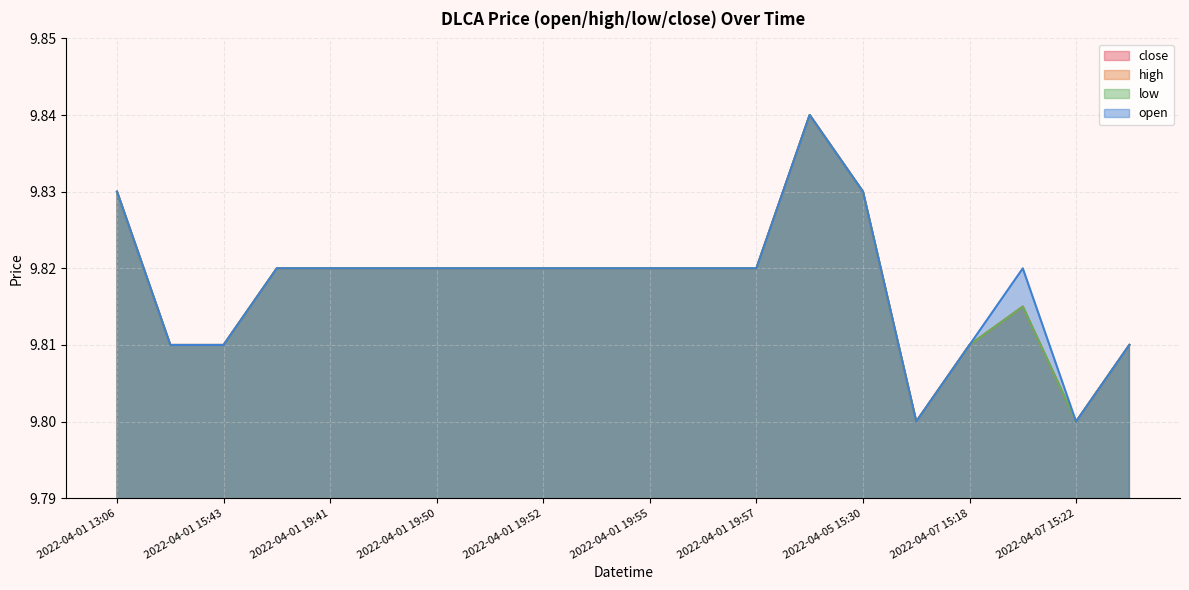

True or false: open has more than 1 interior local peaks.

True